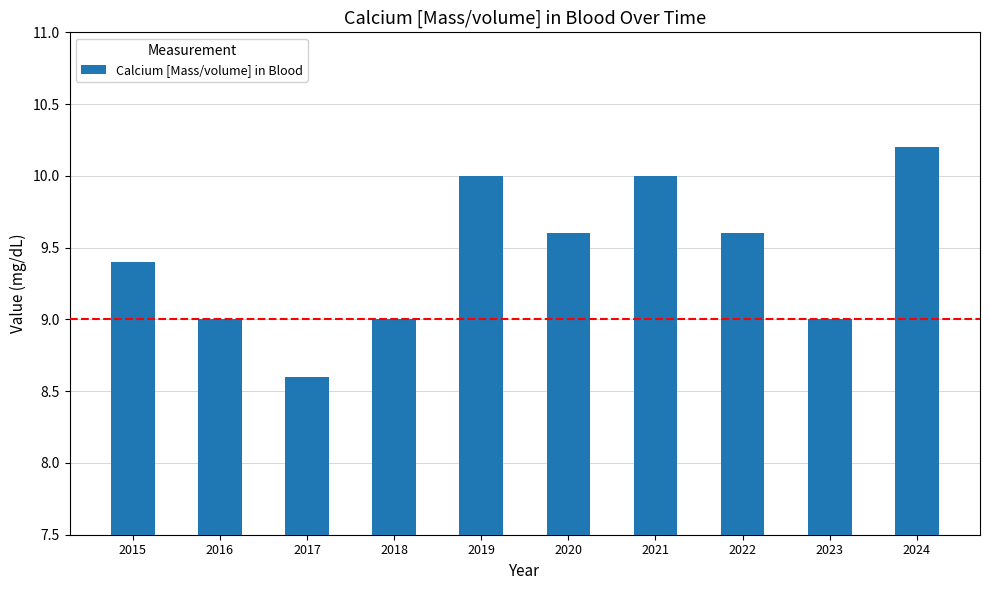

Reading left to right, what are all the values shown in this chart?

9.4	9.0	8.6	9.0	10.0	9.6	10.0	9.6	9.0	10.2